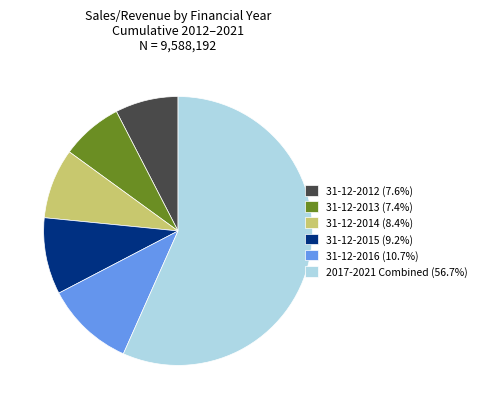

Is 31-12-2015 (9.2%) the majority of the pie?

No